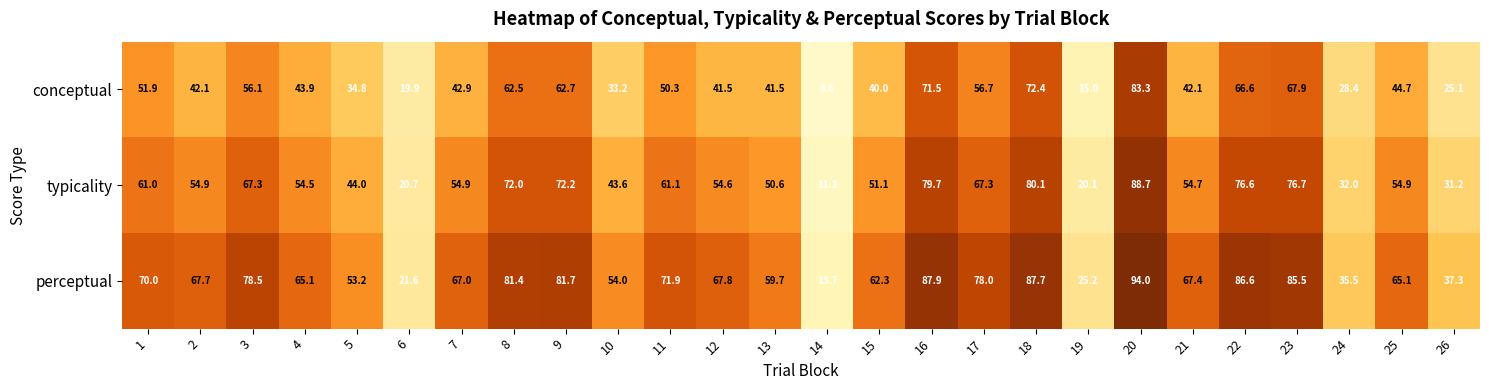

Rank the series at 12 from highest to lowest value.

perceptual, typicality, conceptual